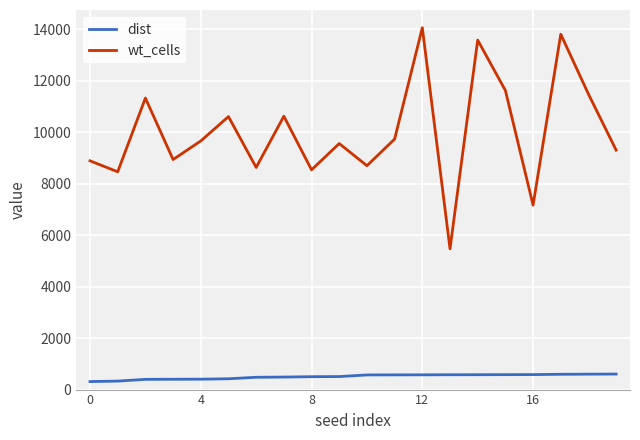

Rank the series by their average value, from lowest to highest.

dist, wt_cells